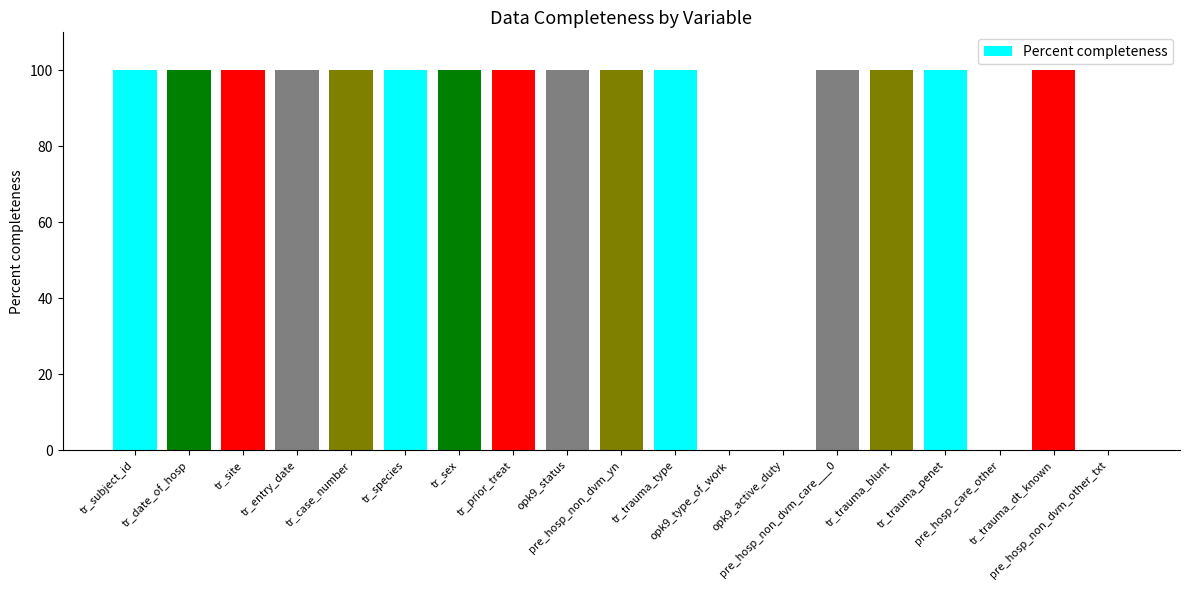

The value at pre_hosp_care_other is 0. True or false?

True